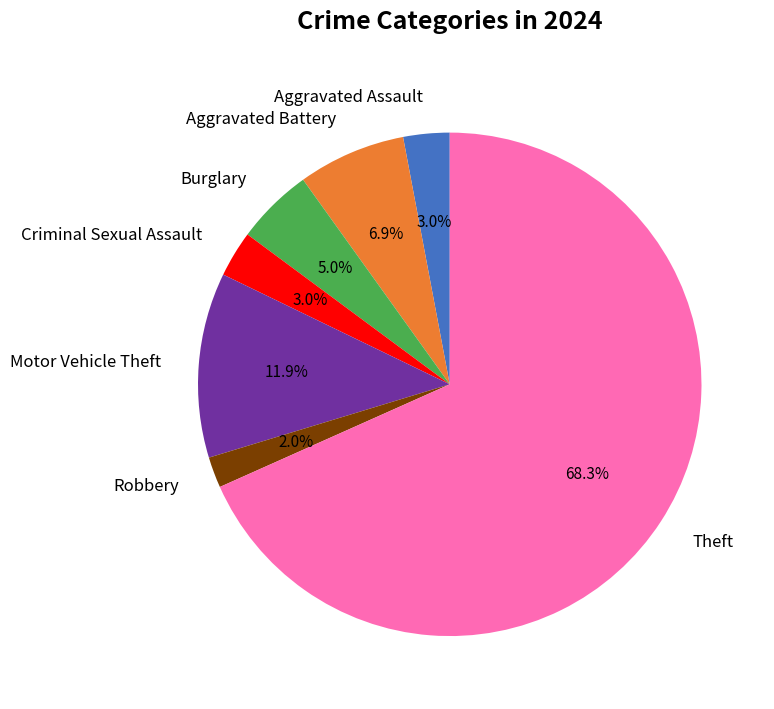

Is it true that Robbery is 2% of the pie?

True